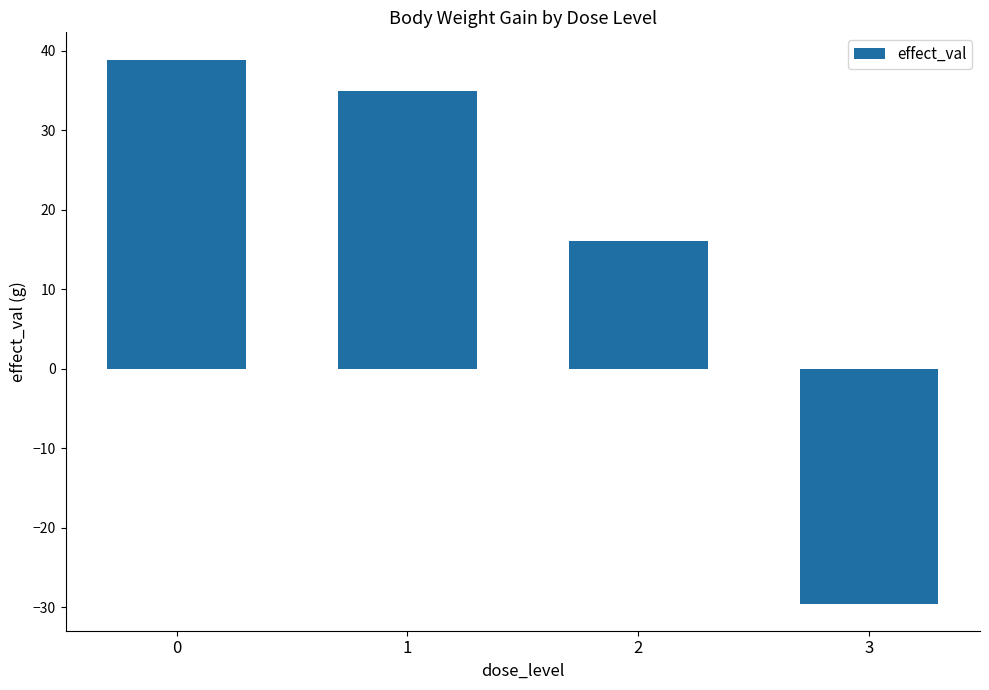

What is the smallest value displayed?

-29.5